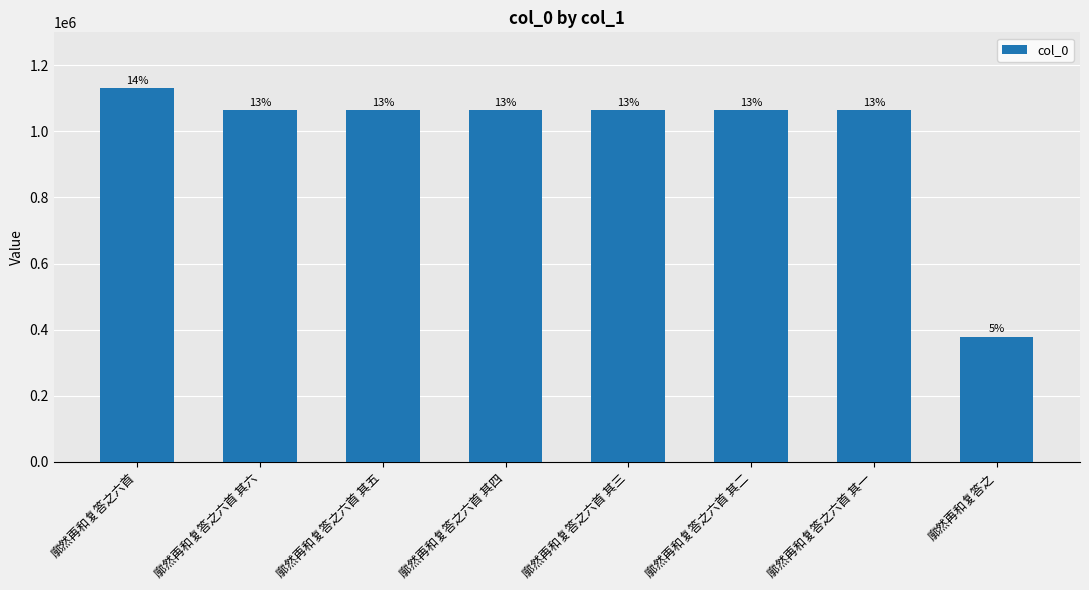

What is the ratio of the value at 廓然再和复答之六首 to the value at 廓然再和复答之六首 其二?

1.1